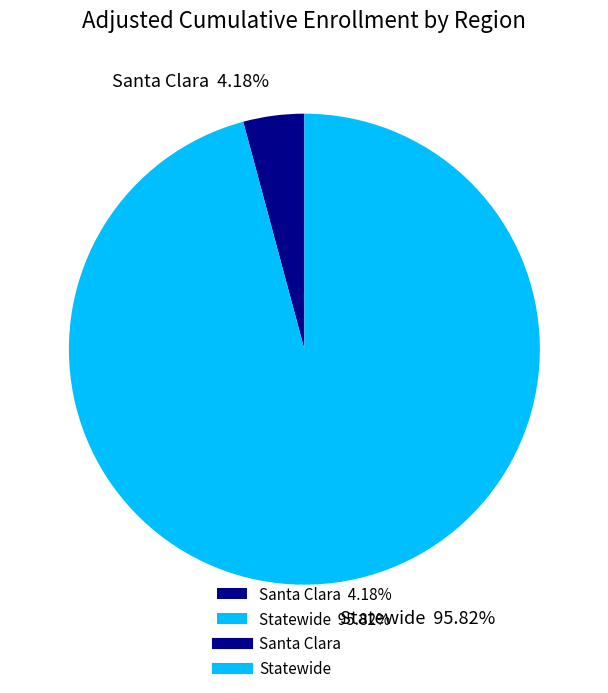

To the nearest percent, what percentage of the pie is Santa Clara?

4%